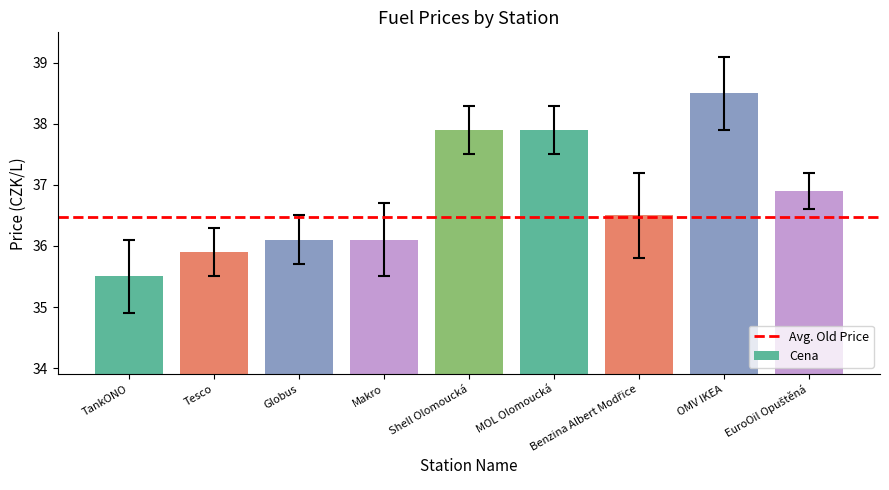

What is the minimum value shown in the chart?

35.5